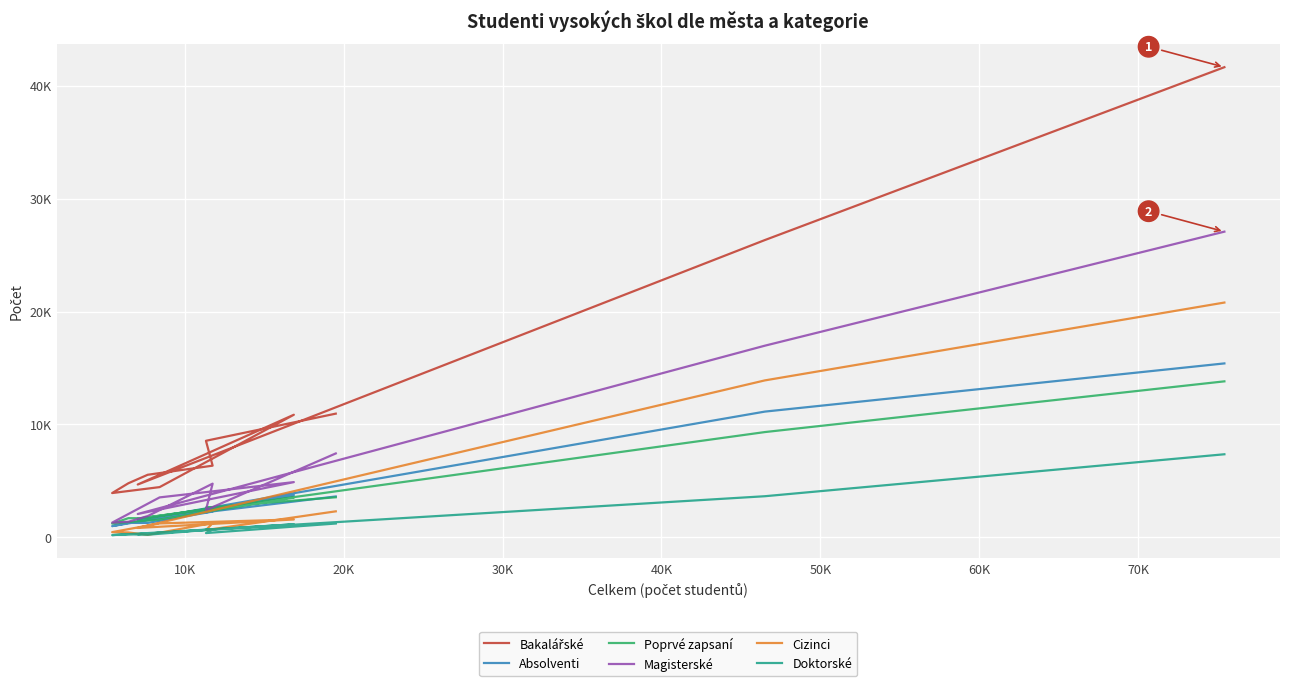

What is the smallest value displayed?

207